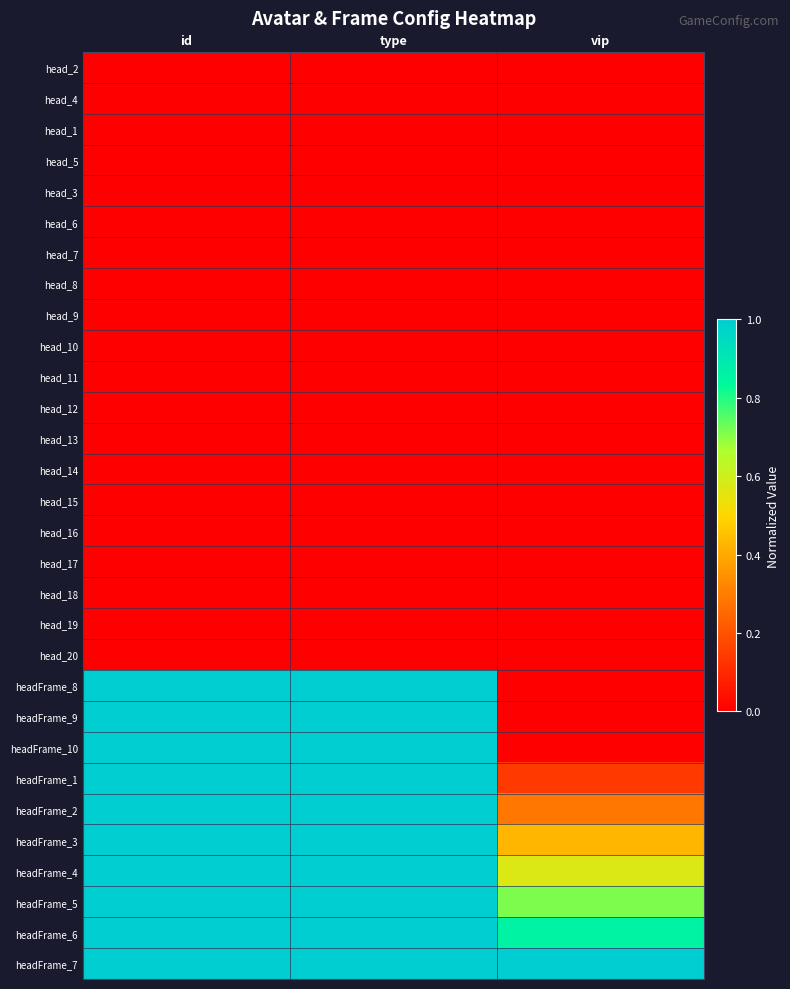

Reading left to right, what are all the values shown in this chart?

head_2: id=0.0	type=0.0	vip=0.0
head_4: id=0.0	type=0.0	vip=0.0
head_1: id=0.0	type=0.0	vip=0.0
head_5: id=0.0	type=0.0	vip=0.0
head_3: id=0.0	type=0.0	vip=0.0
head_6: id=0.0	type=0.0	vip=0.0
head_7: id=0.0	type=0.0	vip=0.0
head_8: id=0.0	type=0.0	vip=0.0
head_9: id=0.0	type=0.0	vip=0.0
head_10: id=0.0	type=0.0	vip=0.0
head_11: id=0.0	type=0.0	vip=0.0
head_12: id=0.0	type=0.0	vip=0.0
head_13: id=0.0	type=0.0	vip=0.0
head_14: id=0.0	type=0.0	vip=0.0
head_15: id=0.0	type=0.0	vip=0.0
head_16: id=0.0	type=0.0	vip=0.0
head_17: id=0.0	type=0.0	vip=0.0
head_18: id=0.0	type=0.0	vip=0.0
head_19: id=0.0	type=0.0	vip=0.0
head_20: id=0.0	type=0.0	vip=0.0
headFrame_8: id=1.0	type=1.0	vip=0.0
headFrame_9: id=1.0	type=1.0	vip=0.0
headFrame_10: id=1.0	type=1.0	vip=0.0
headFrame_1: id=1.0	type=1.0	vip=0.1
headFrame_2: id=1.0	type=1.0	vip=0.3
headFrame_3: id=1.0	type=1.0	vip=0.4
headFrame_4: id=1.0	type=1.0	vip=0.6
headFrame_5: id=1.0	type=1.0	vip=0.7
headFrame_6: id=1.0	type=1.0	vip=0.9
headFrame_7: id=1.0	type=1.0	vip=1.0